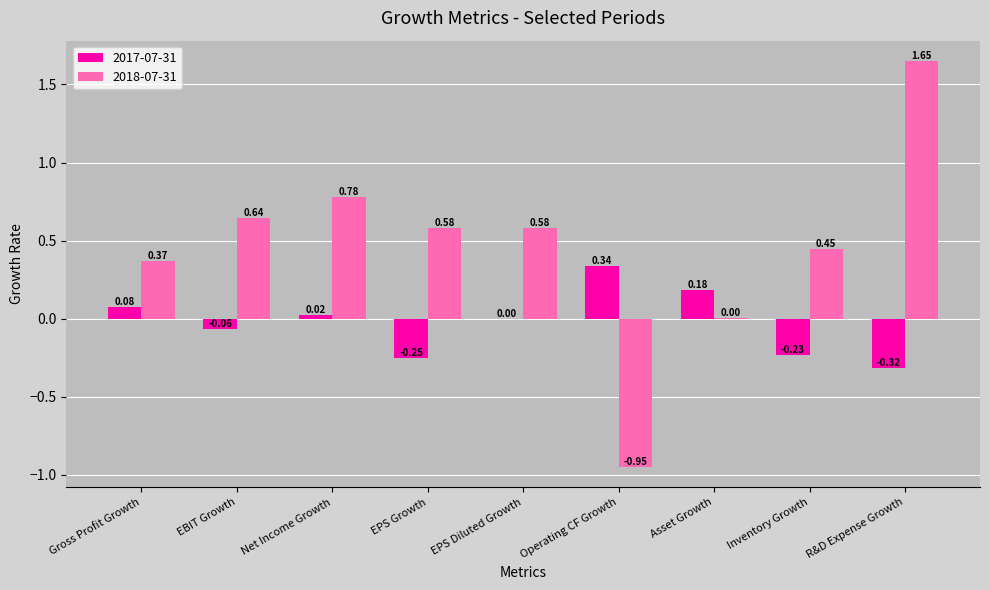

Which series changed the most between Gross Profit Growth and EPS Growth?

2017-07-31